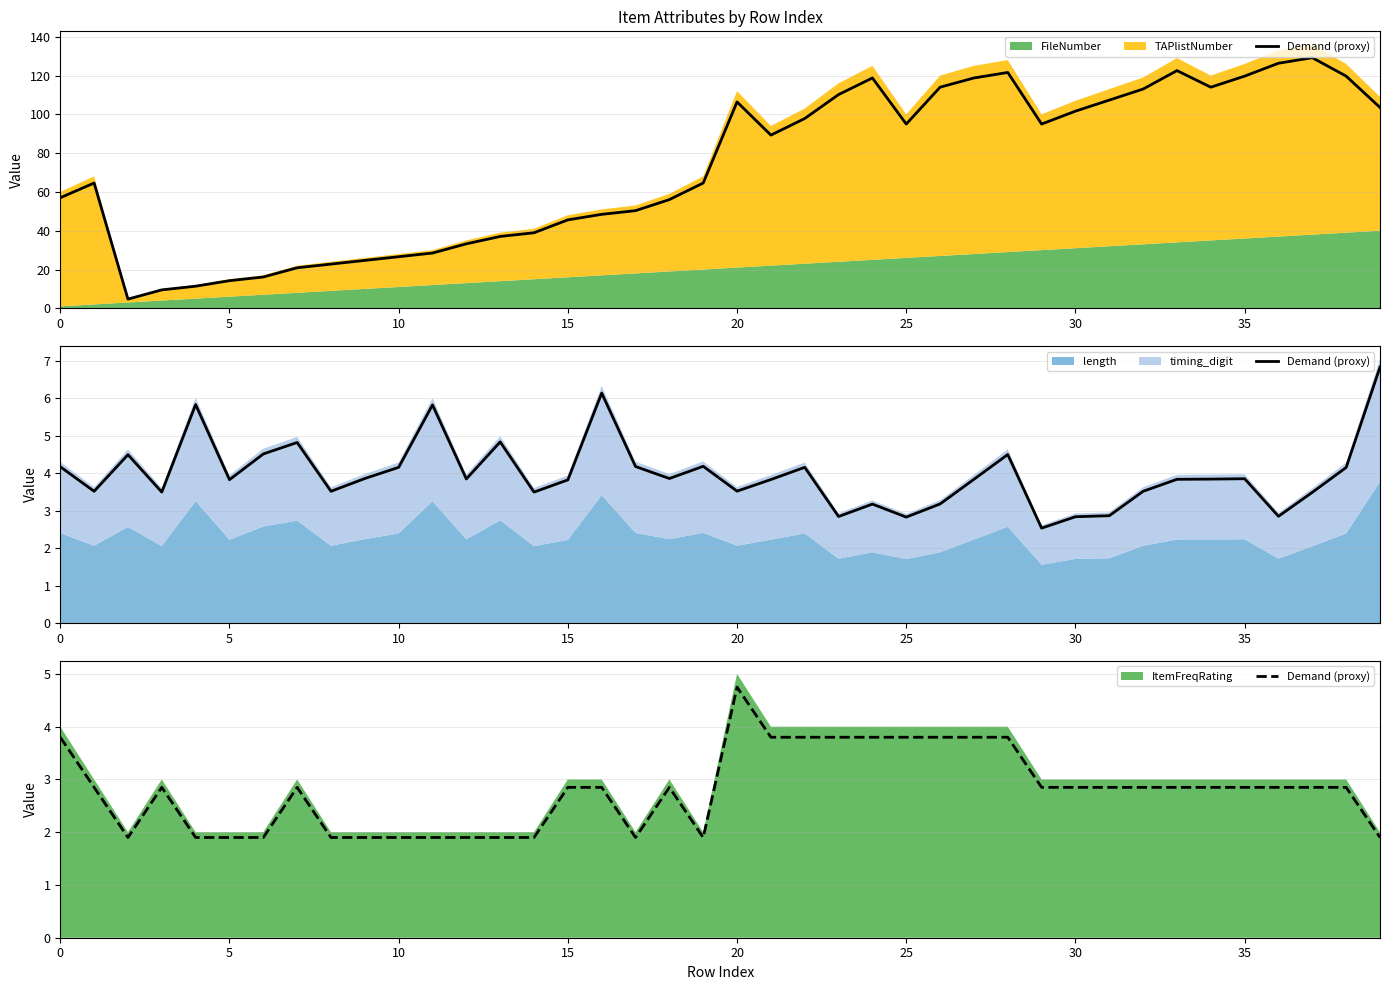

How many lines are shown in the chart?

1